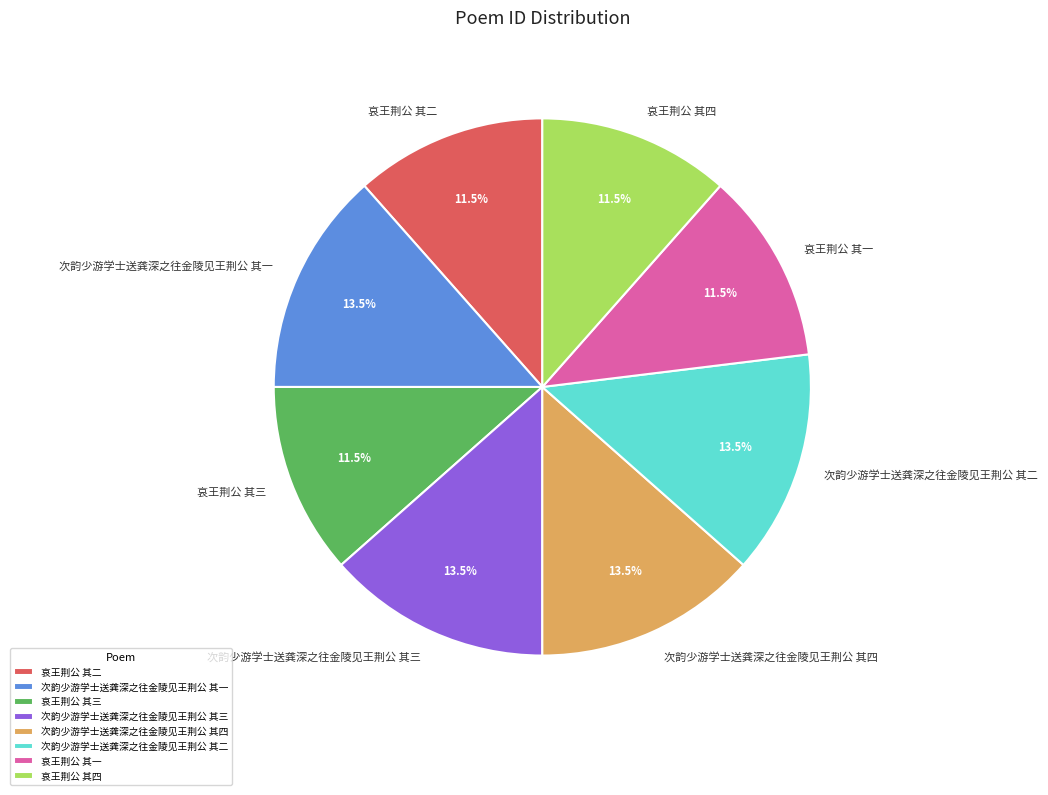

What portion of the pie excludes 哀王荆公 其四?

88.5%